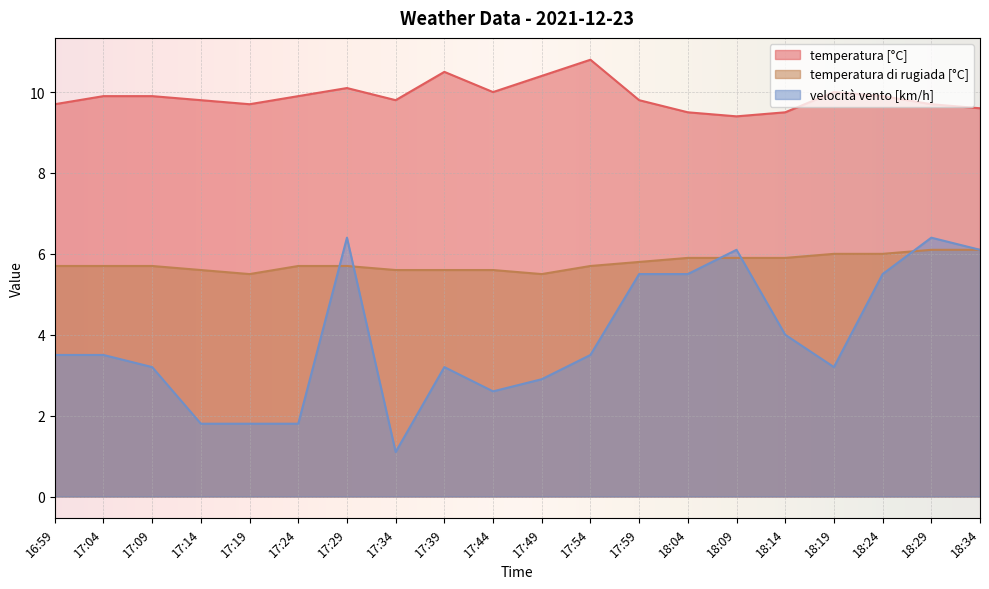

How many interior local valleys does the temperatura di rugiada [°C] series have?

2